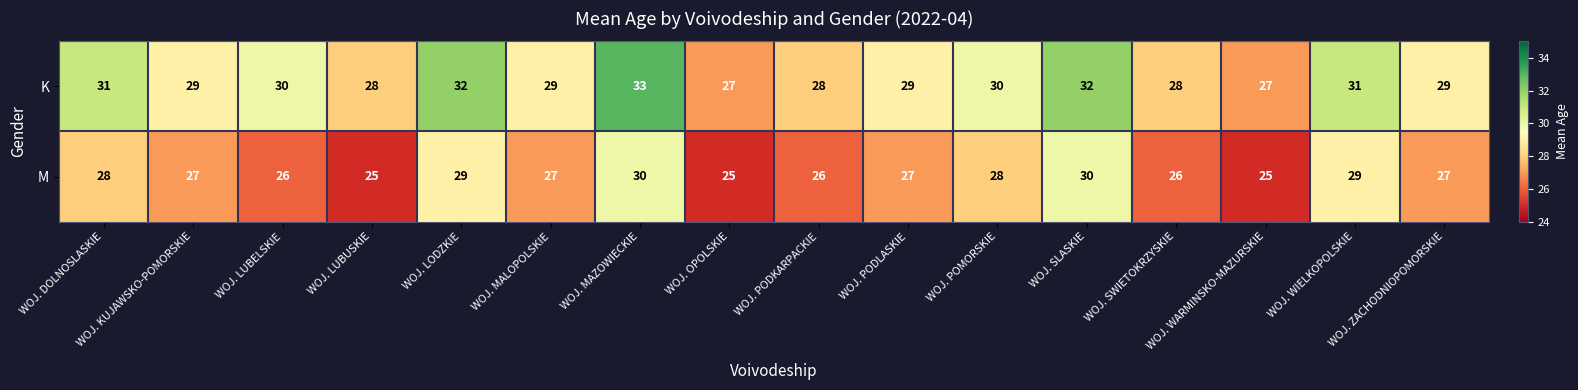

Which series has the widest spread of values?

K